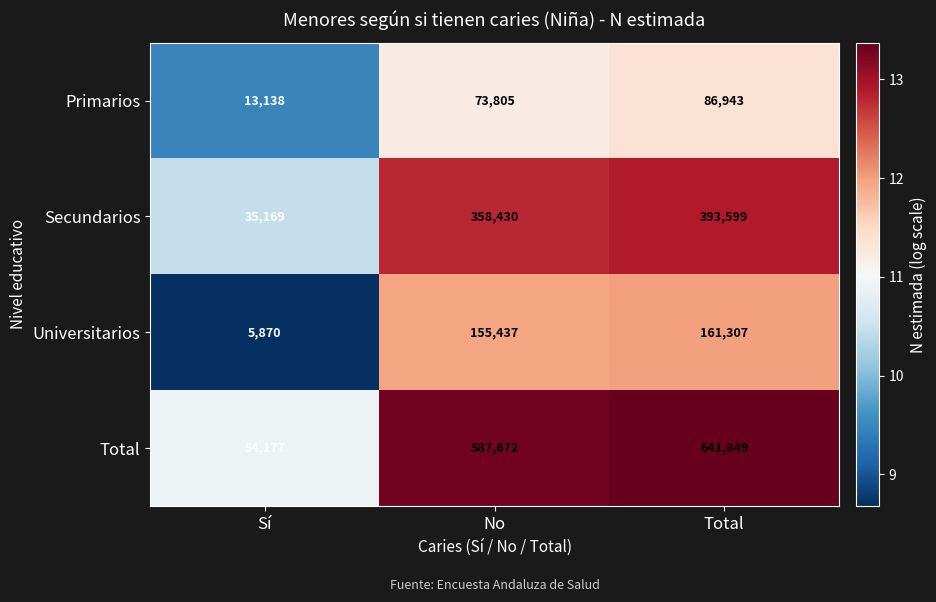

What is the difference between the maximum and minimum values in the Primarios series?

73805